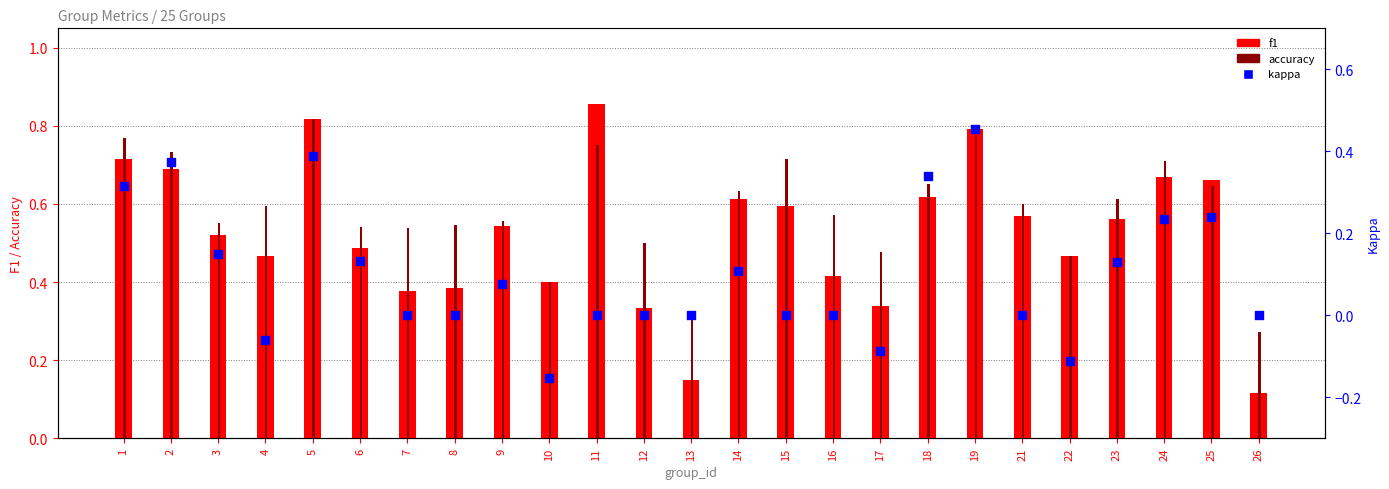

Which series contains the lowest Y value?

kappa